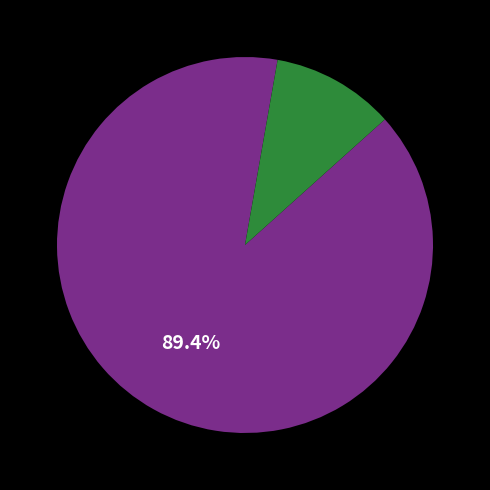

Does any single category account for the majority?

Yes